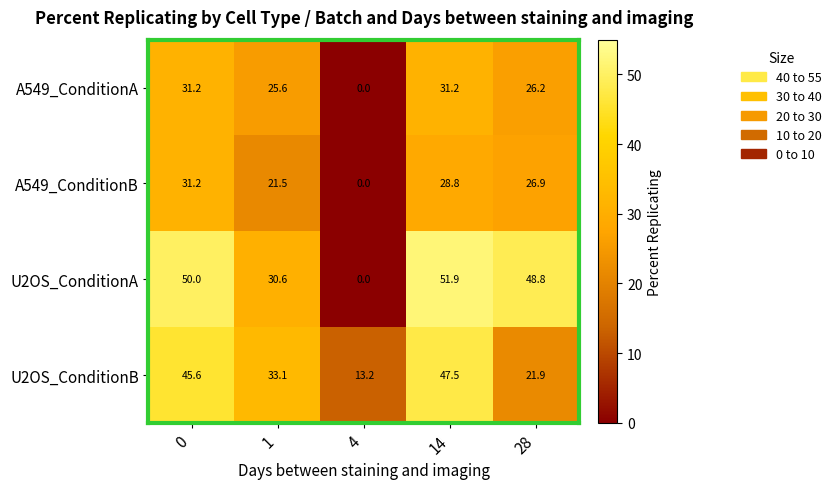

Is it true that A549_ConditionB equals 0.0 at 4?

True